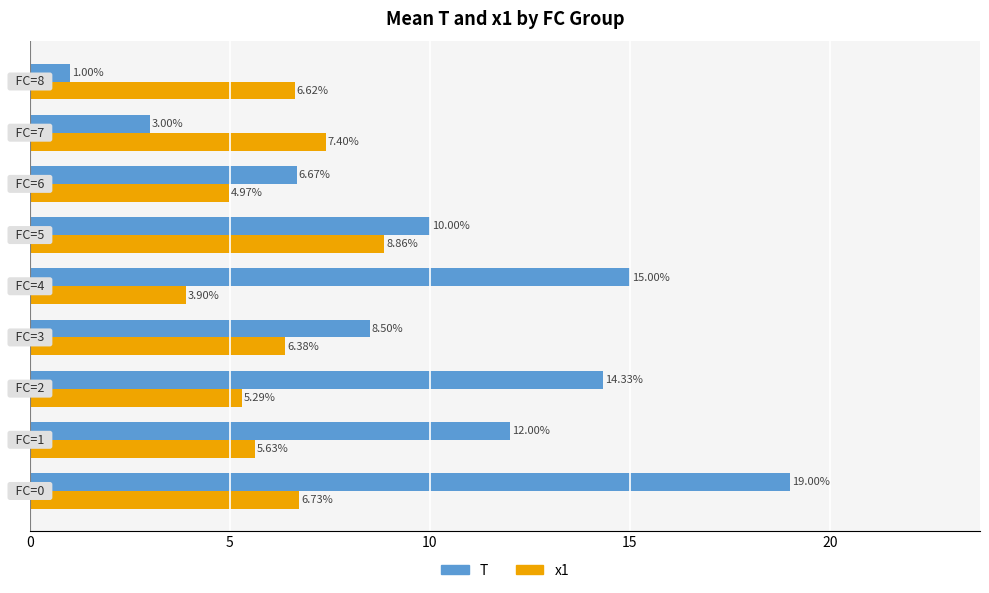

List the series in order of their peak value, lowest first.

x1, T